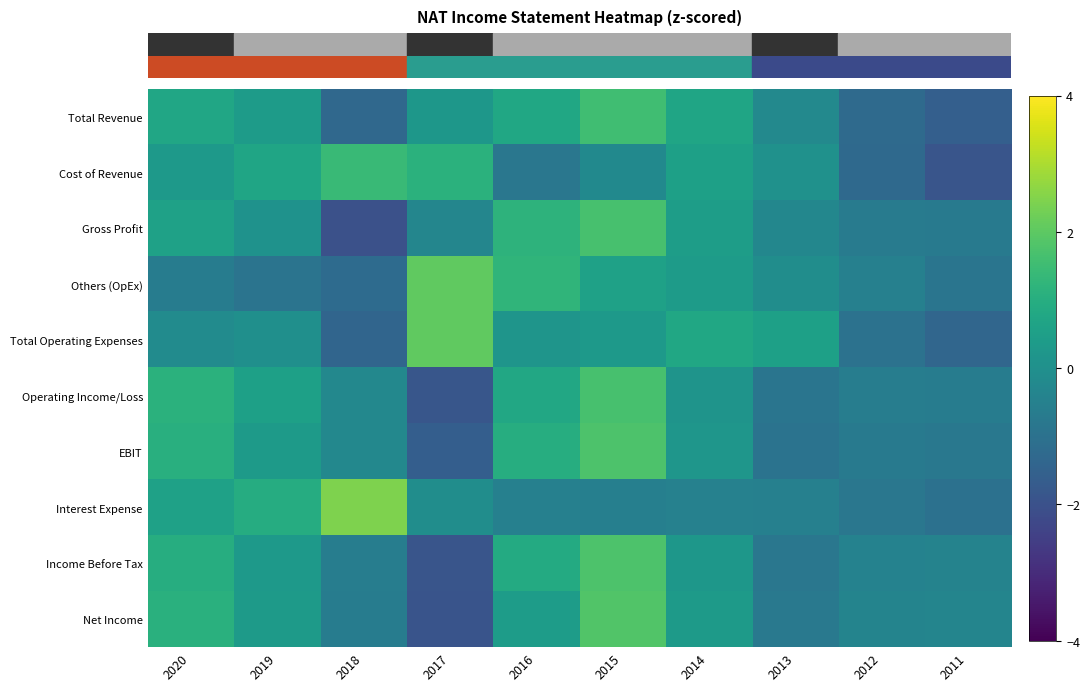

Reading left to right, what are all the values shown in this chart?

row_0: 2020=0.7	2019=0.4	2018=-1.3	2017=0.2	2016=0.8	2015=1.5	2014=0.7	2013=-0.2	2012=-1.2	2011=-1.6
row_1: 2020=0.3	2019=0.7	2018=1.4	2017=1.1	2016=-0.8	2015=-0.2	2014=0.5	2013=0.1	2012=-1.3	2011=-1.9
row_2: 2020=0.6	2019=0.1	2018=-2.0	2017=-0.3	2016=1.2	2015=1.7	2014=0.5	2013=-0.3	2012=-0.7	2011=-0.7
row_3: 2020=-0.6	2019=-0.9	2018=-1.2	2017=2.0	2016=1.2	2015=0.6	2014=0.4	2013=-0.1	2012=-0.5	2011=-0.9
row_4: 2020=-0.2	2019=-0.0	2018=-1.4	2017=2.1	2016=0.2	2015=0.3	2014=0.8	2013=0.6	2012=-1.0	2011=-1.3
row_5: 2020=1.1	2019=0.6	2018=-0.3	2017=-1.8	2016=0.8	2015=1.7	2014=0.1	2013=-0.9	2012=-0.6	2011=-0.6
row_6: 2020=1.0	2019=0.4	2018=-0.3	2017=-1.6	2016=1.0	2015=1.8	2014=0.2	2013=-1.0	2012=-0.7	2011=-0.8
row_7: 2020=0.6	2019=1.0	2018=2.4	2017=-0.1	2016=-0.5	2015=-0.5	2014=-0.5	2013=-0.5	2012=-0.8	2011=-1.0
row_8: 2020=1.0	2019=0.3	2018=-0.6	2017=-1.9	2016=0.9	2015=1.8	2014=0.2	2013=-0.8	2012=-0.4	2011=-0.4
row_9: 2020=1.1	2019=0.4	2018=-0.6	2017=-1.9	2016=0.4	2015=1.8	2014=0.4	2013=-0.8	2012=-0.4	2011=-0.4